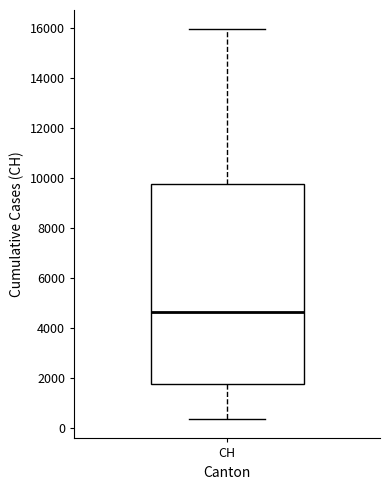

Where does the lower whisker of the box for CH end on the y-axis? The values are not printed on the chart, so give them approximately, as read against the axis.

400